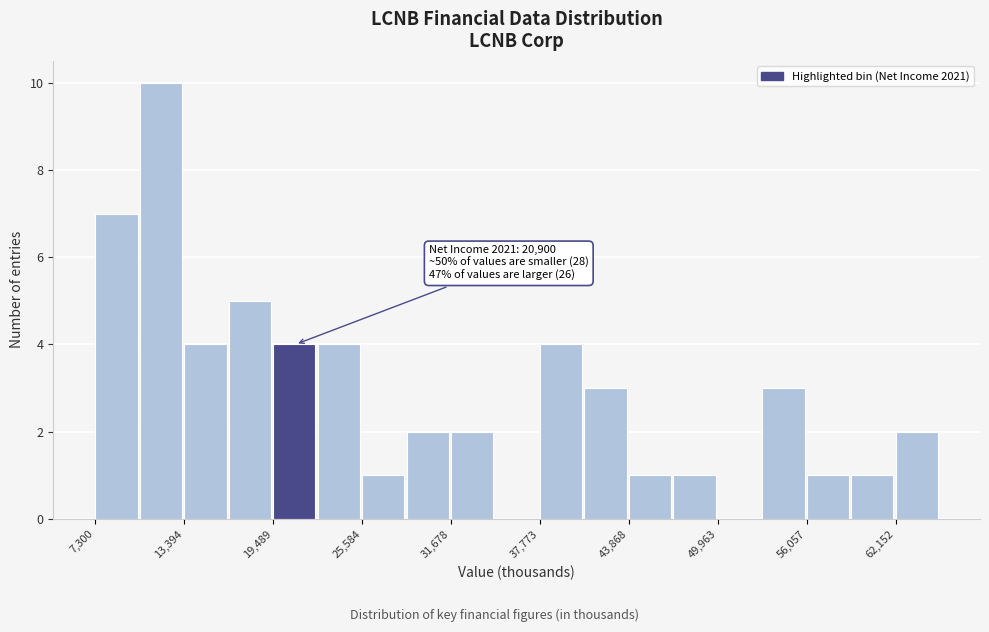

Around what value on the x-axis is the tallest bar? Give the approximate position of its centre, as read against the axis.

12000